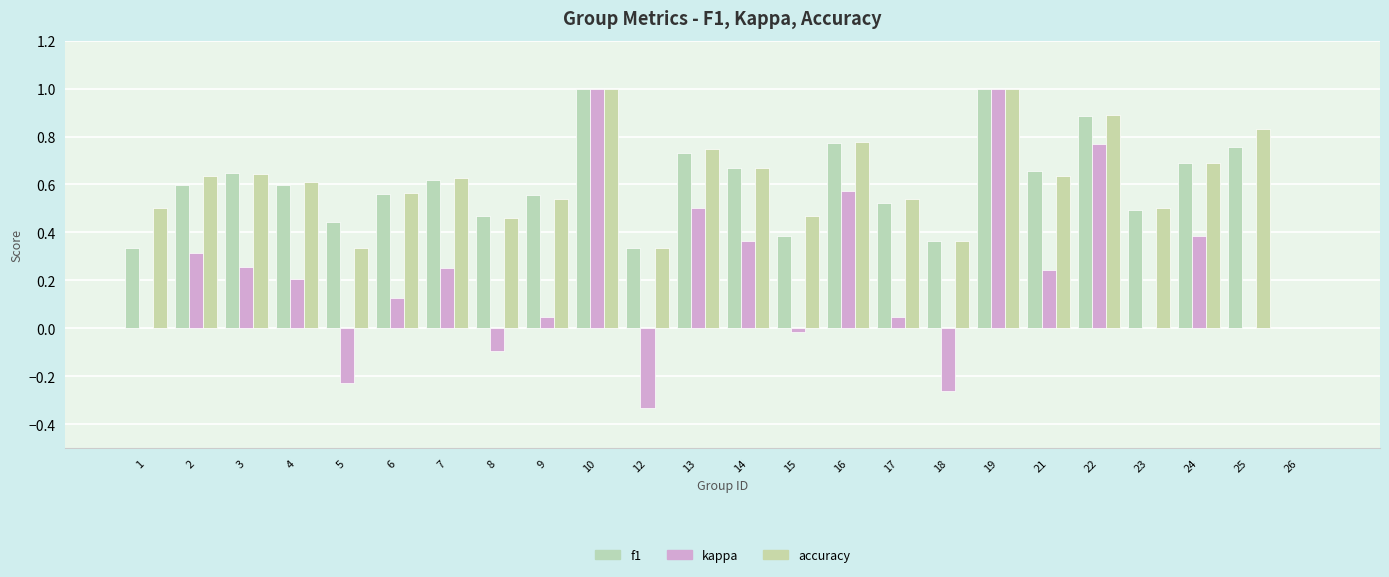

Which series has the largest range (max minus min)?

kappa